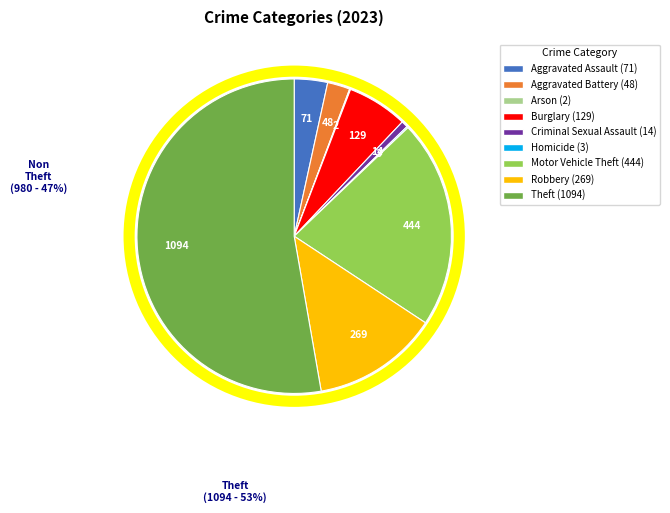

Is Robbery (269) the majority of the pie?

No